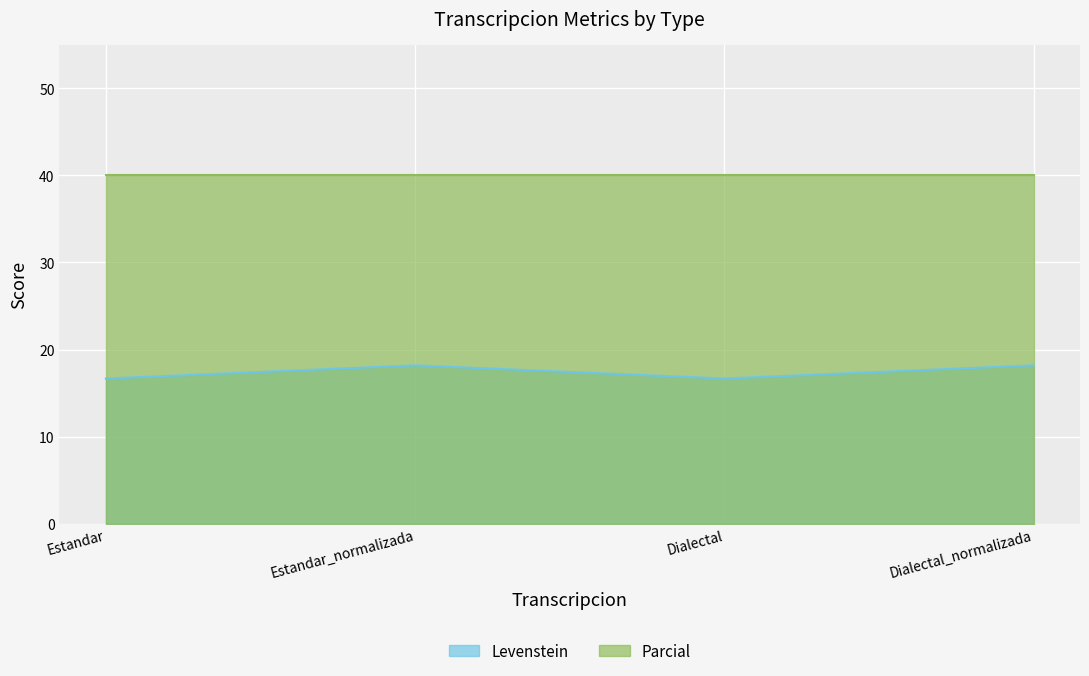

What is the difference between the values at Dialectal_normalizada and Dialectal?

1.5